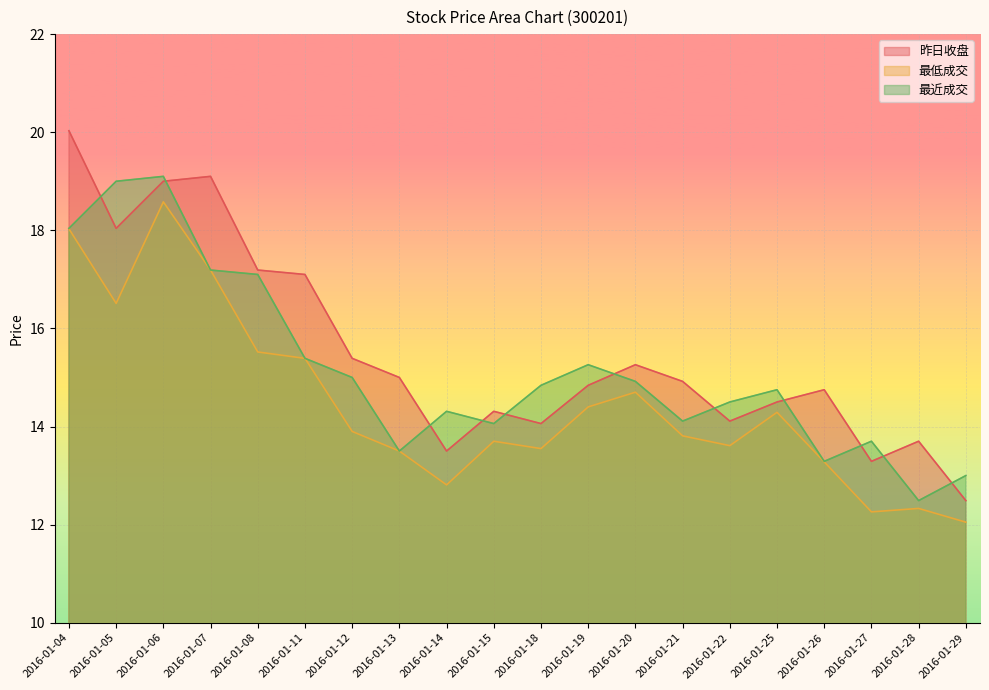

The 昨日收盘 series shows 5.4 at 2016-01-29. True or false?

False